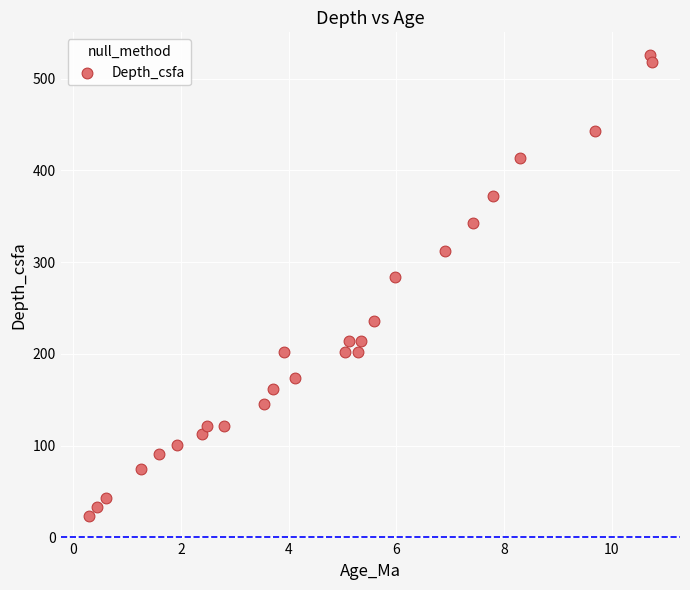

What Y value in the scatter plot is closest to 274?

283.9